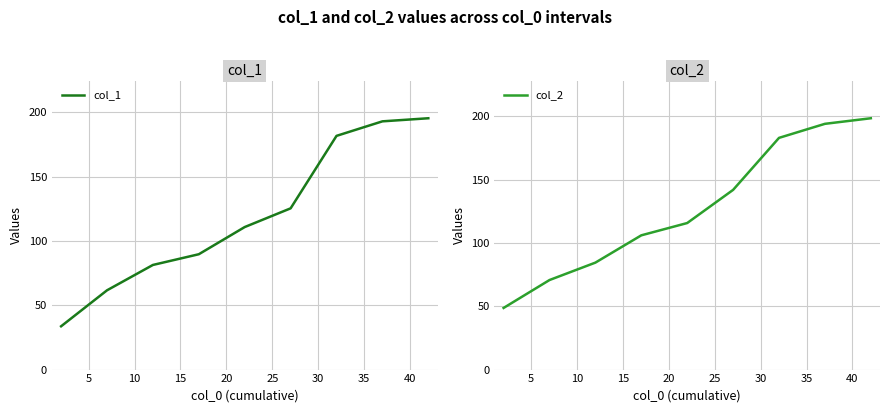

What is the sum of the col_1 values at 5 and 15?

151.3